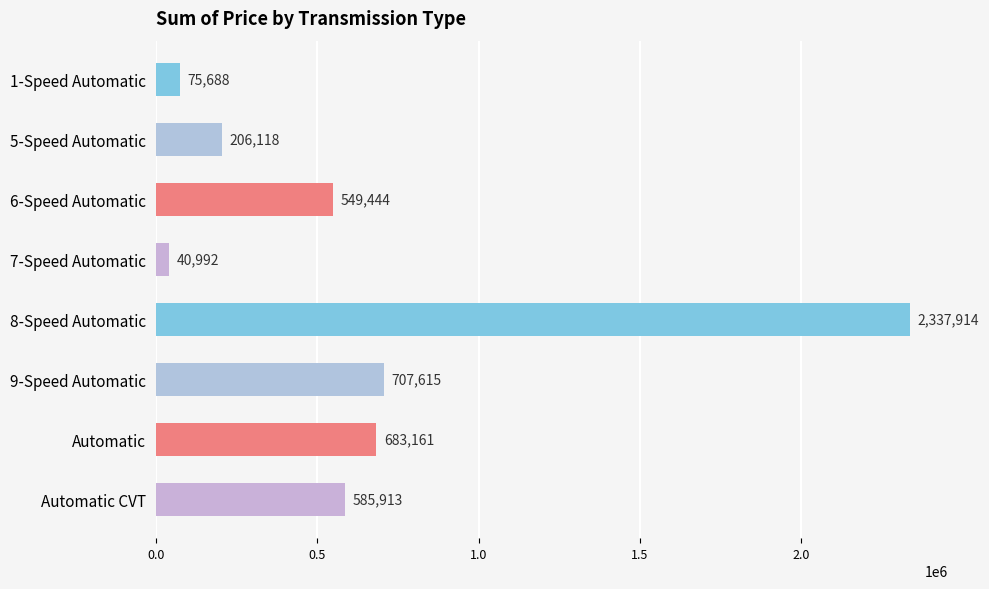

Are the bars horizontal?

Yes